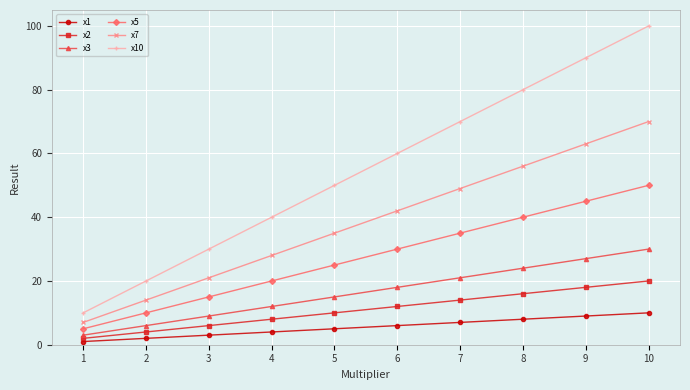

Is it true that x5 equals 40 at 6?

False